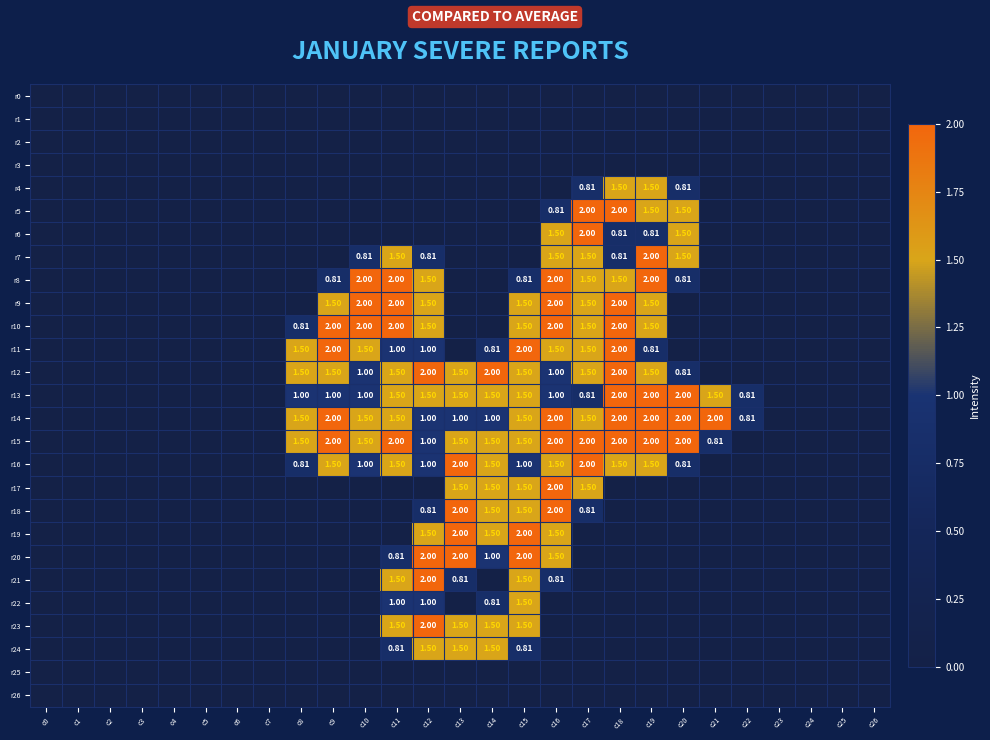

What is the maximum value for r8?

2.0